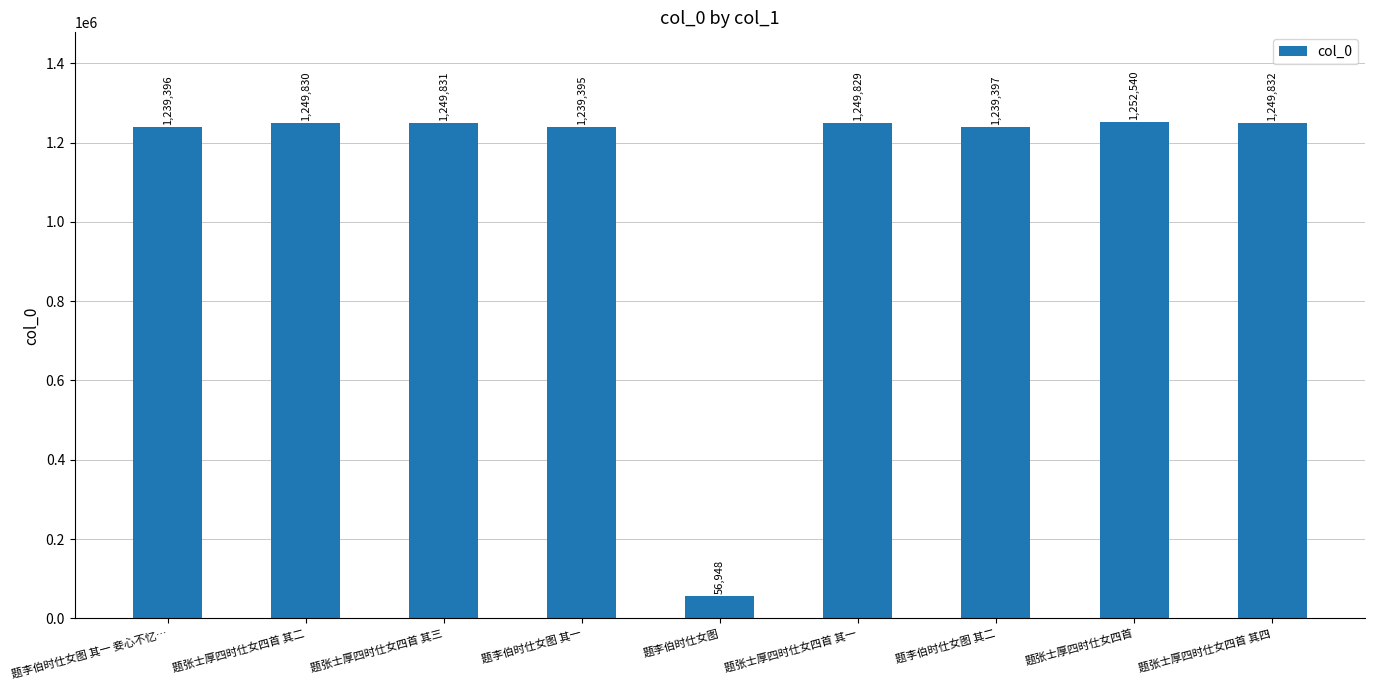

What is the value of the 1st bar from the left?

1239396